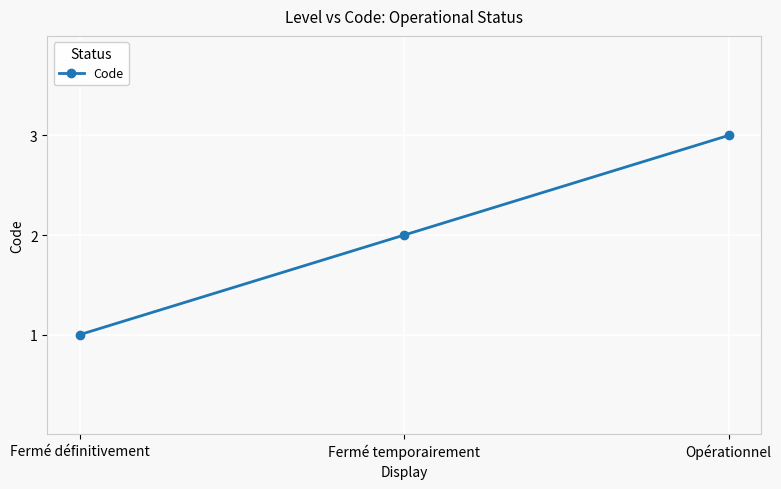

Count the values in the range 1 to 3.

3